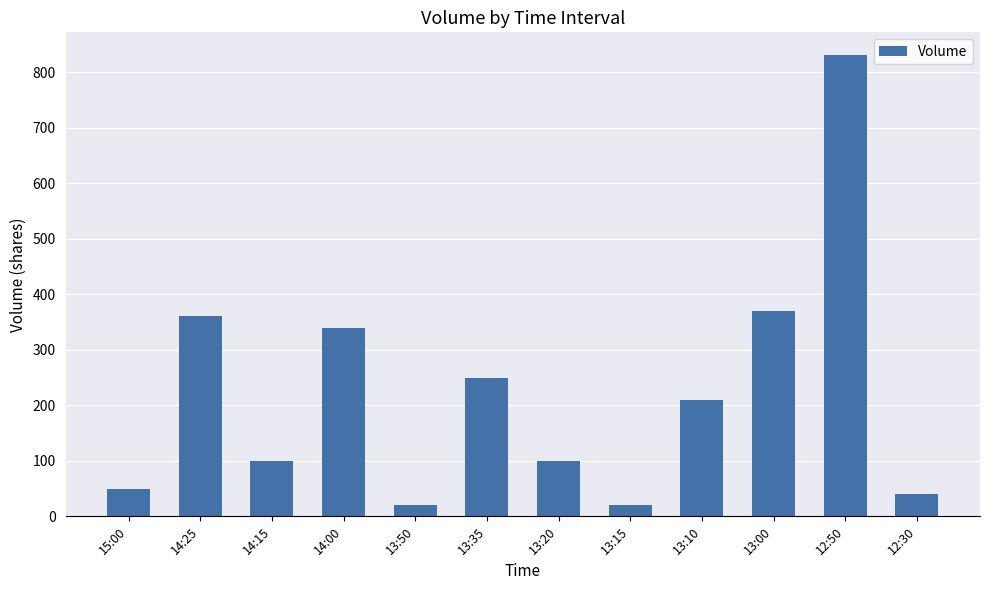

What is the difference between the maximum and second lowest values?

810